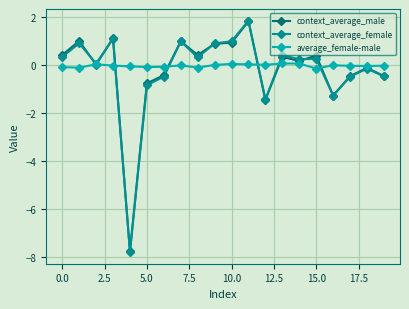

What is the maximum value for context_average_female?

1.9